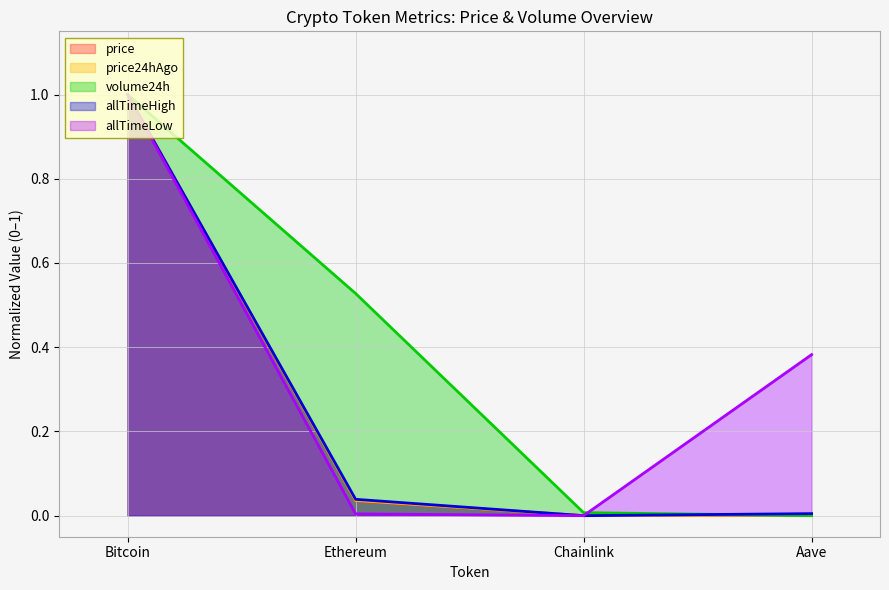

List the labels in order of price value, smallest first.

Chainlink, Aave, Ethereum, Bitcoin